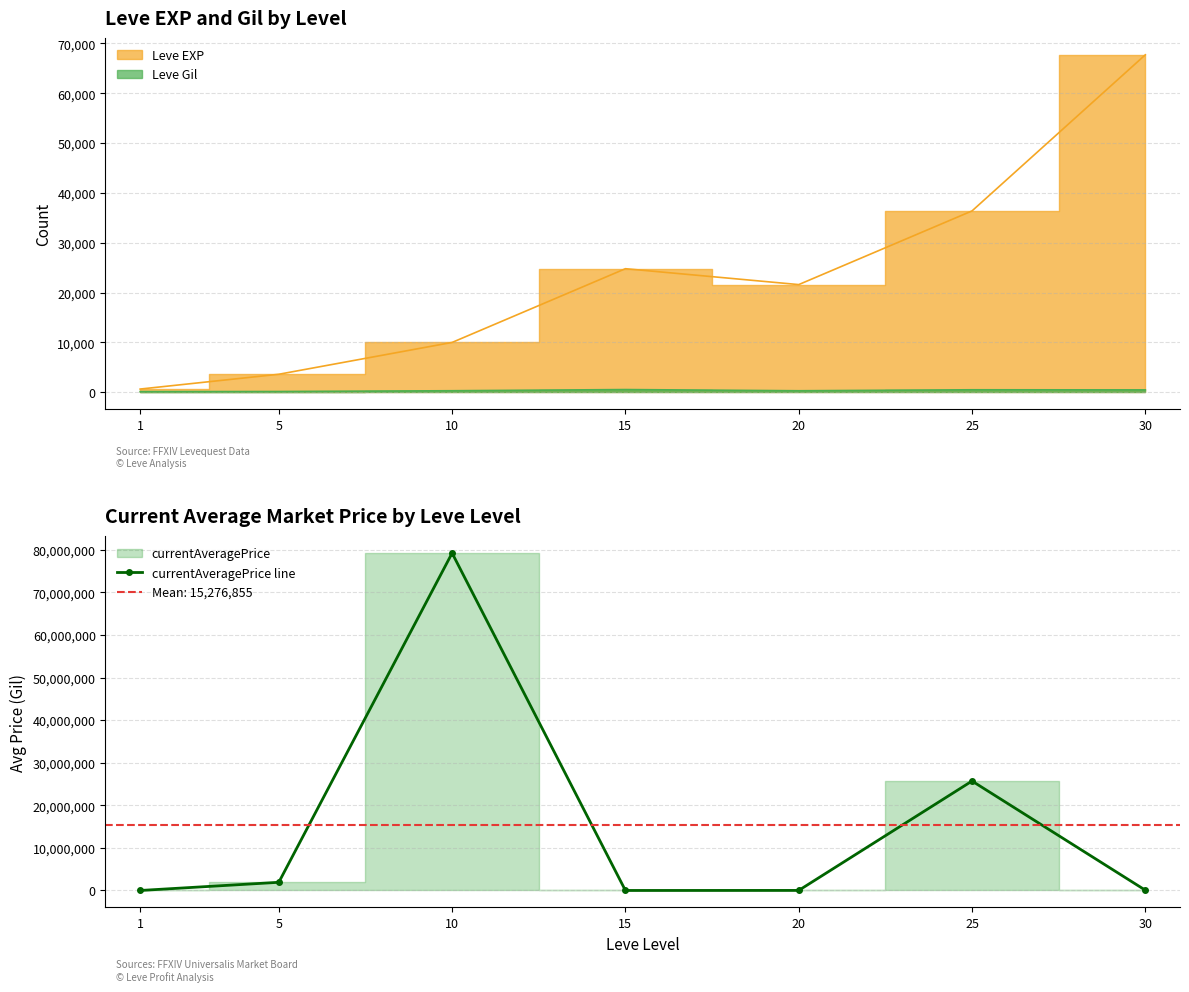

True or false: currentAveragePrice line has more than 2 interior local peaks.

False